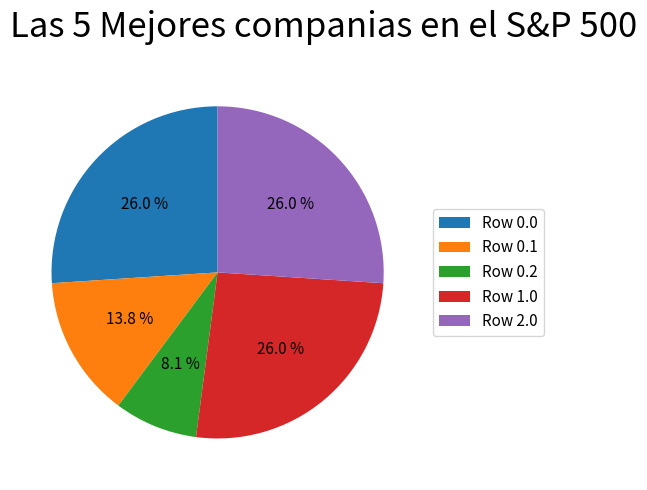

What is the total percentage of Row 1.0 and Row 0.0?

52.1%